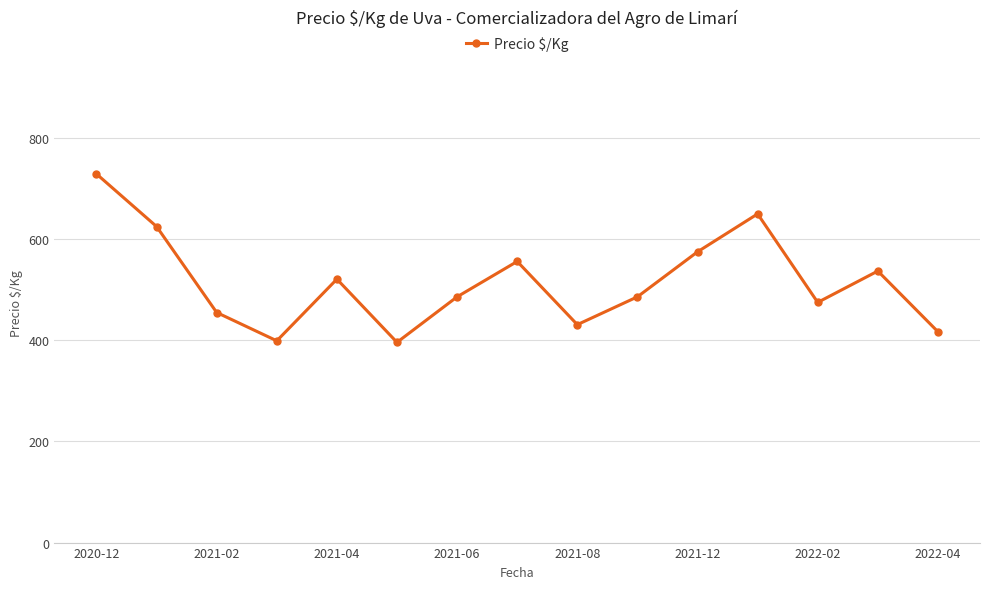

What is the minimum value shown in the chart?

396